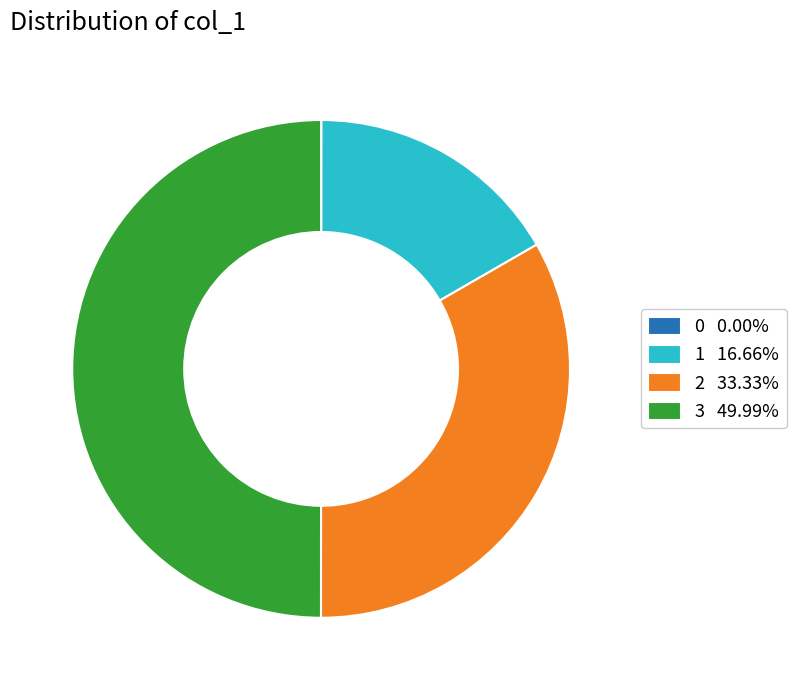

What is the largest slice in the pie chart?

3